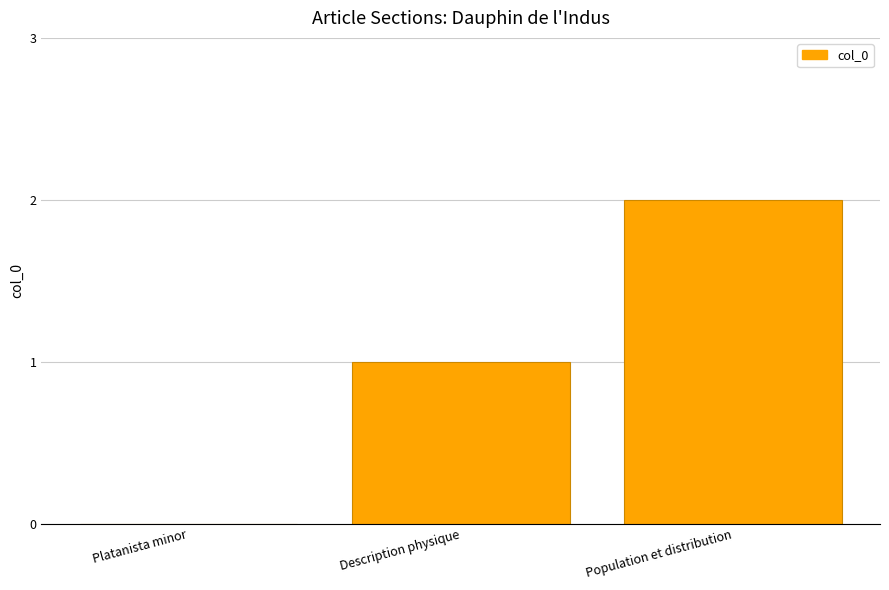

The chart shows a value of 0 at Platanista minor. True or false?

True